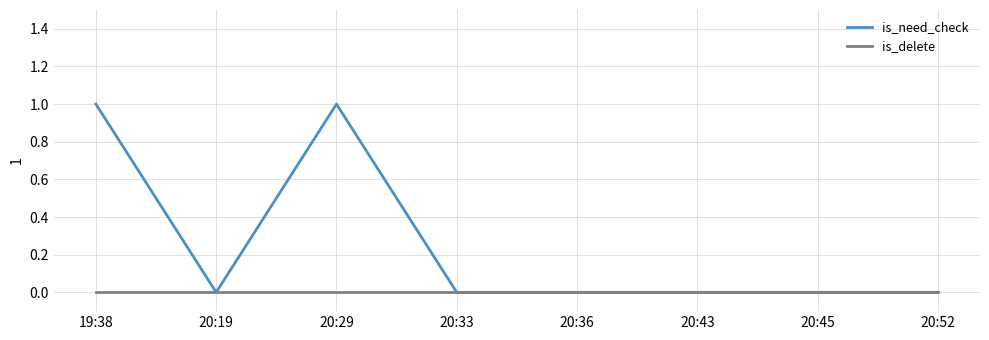

List the series in order of their overall mean, highest first.

is_need_check, is_delete